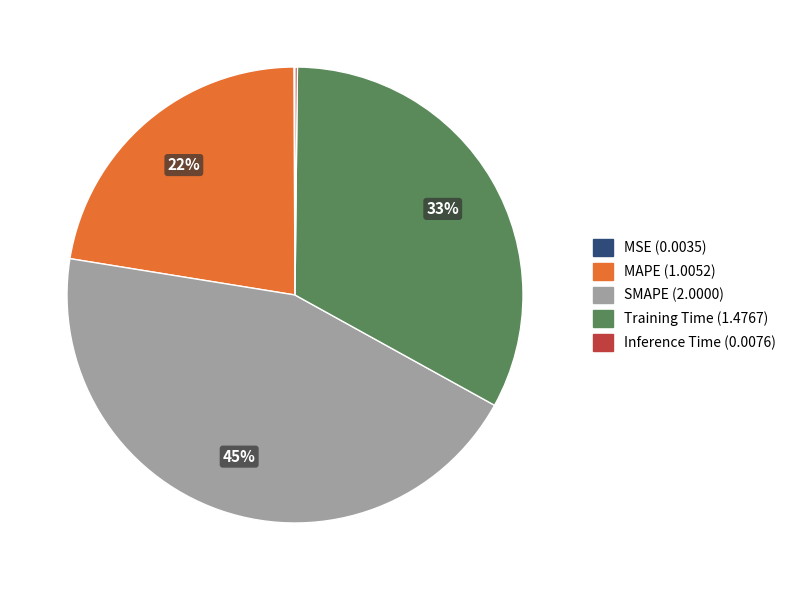

Is it true that MAPE is 22% of the pie?

True